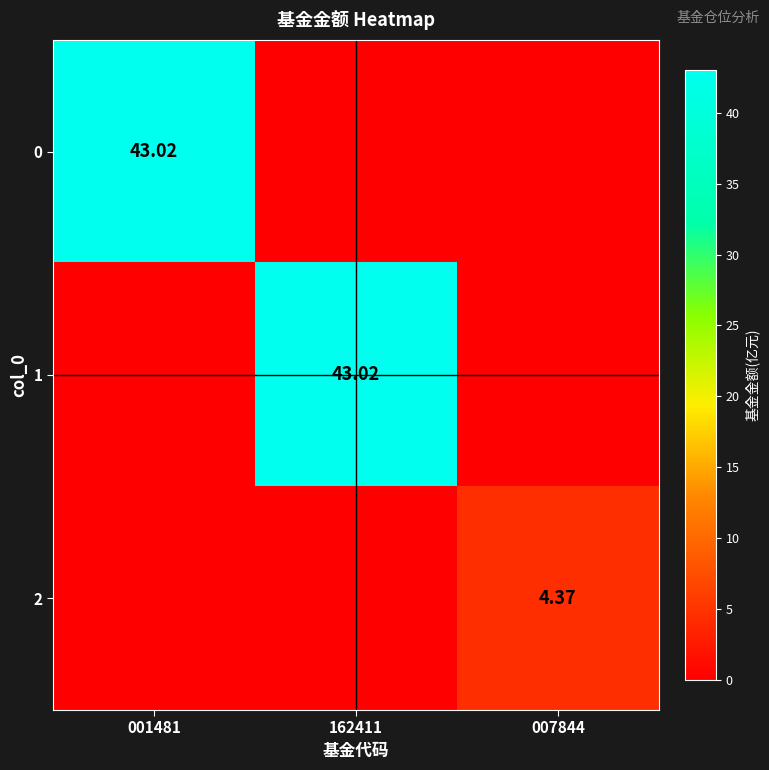

True or false: 2 has a value of 1.8 at 162411.

False